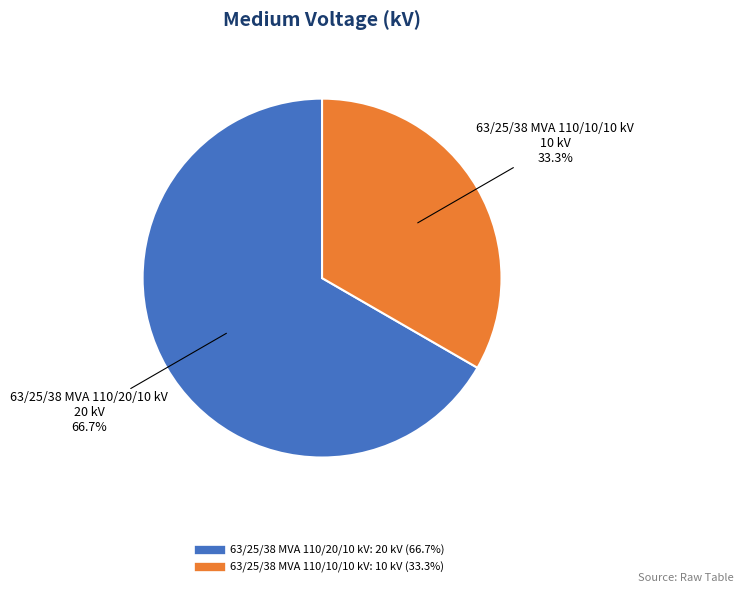

Count the number of slices in the pie.

2